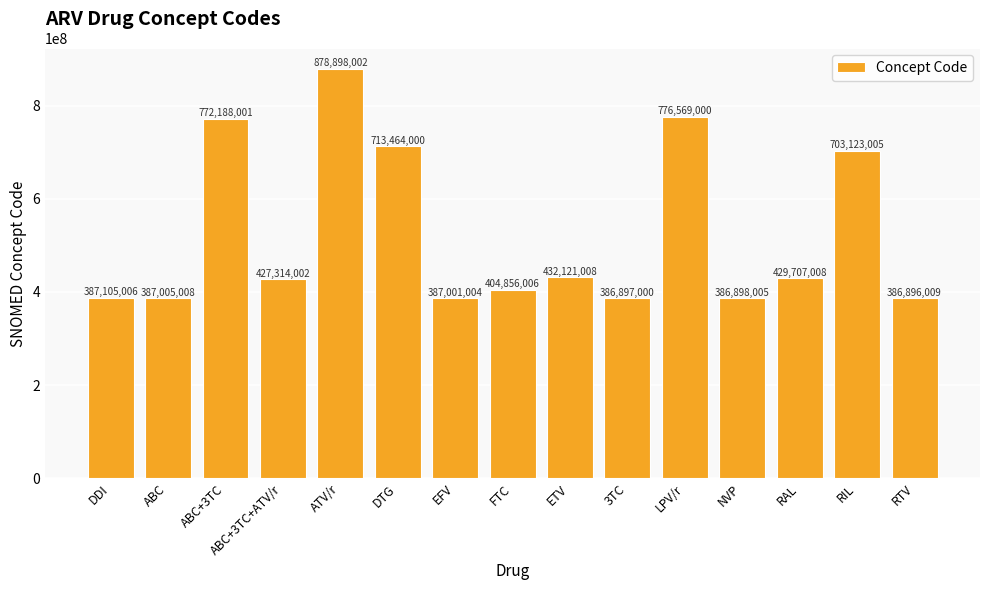

Which category has the lowest value across all series?

RTV